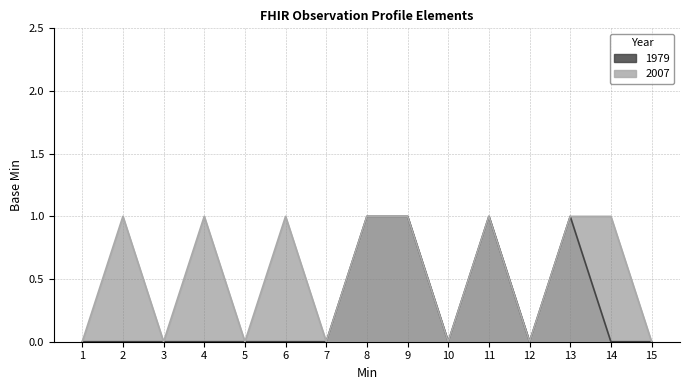

True or false: 2007 and 1979 intersect in this chart.

False